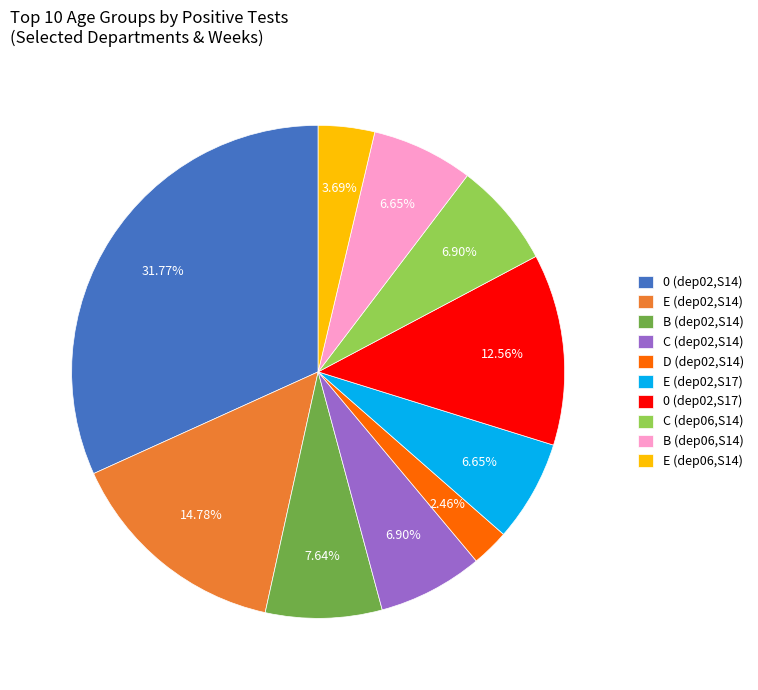

Between 0 (dep02,S14) and E (dep06,S14), which is larger?

0 (dep02,S14)